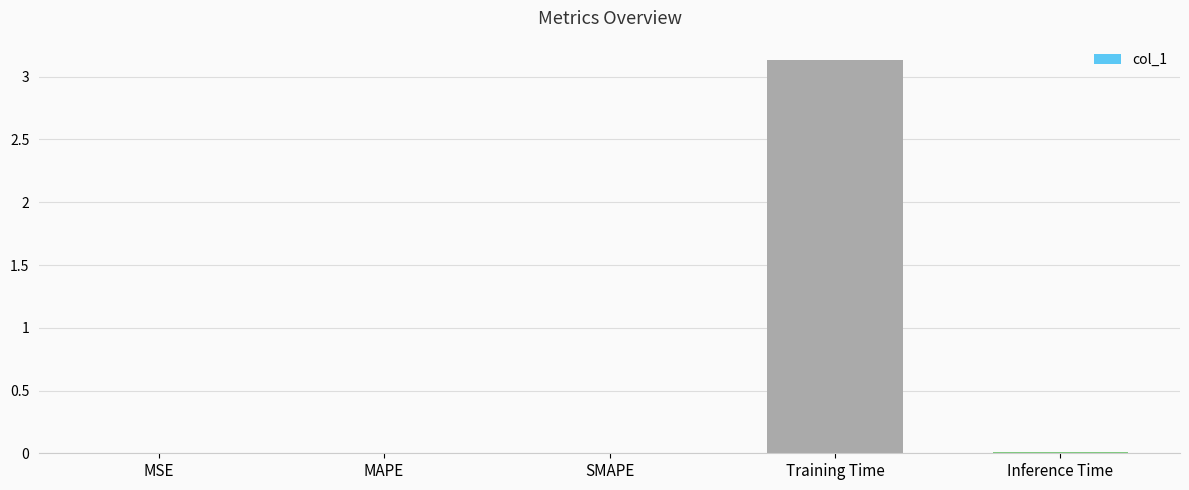

The chart shows a value of 0.0 at MSE. True or false?

True